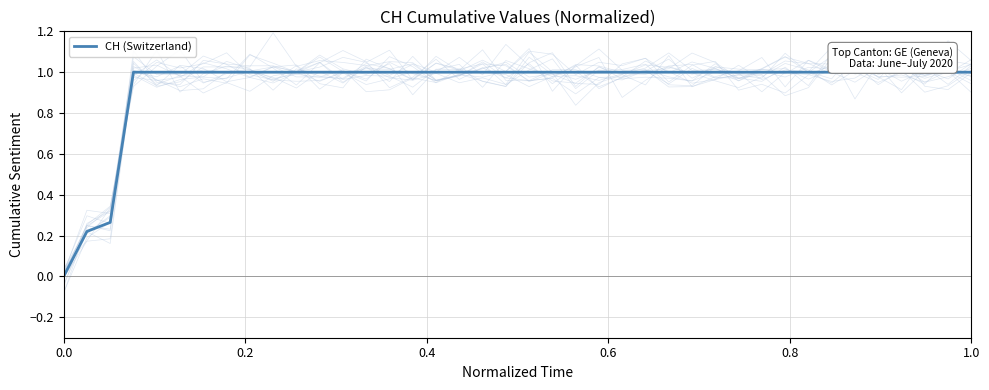

How many values are between 1 and 2?

37